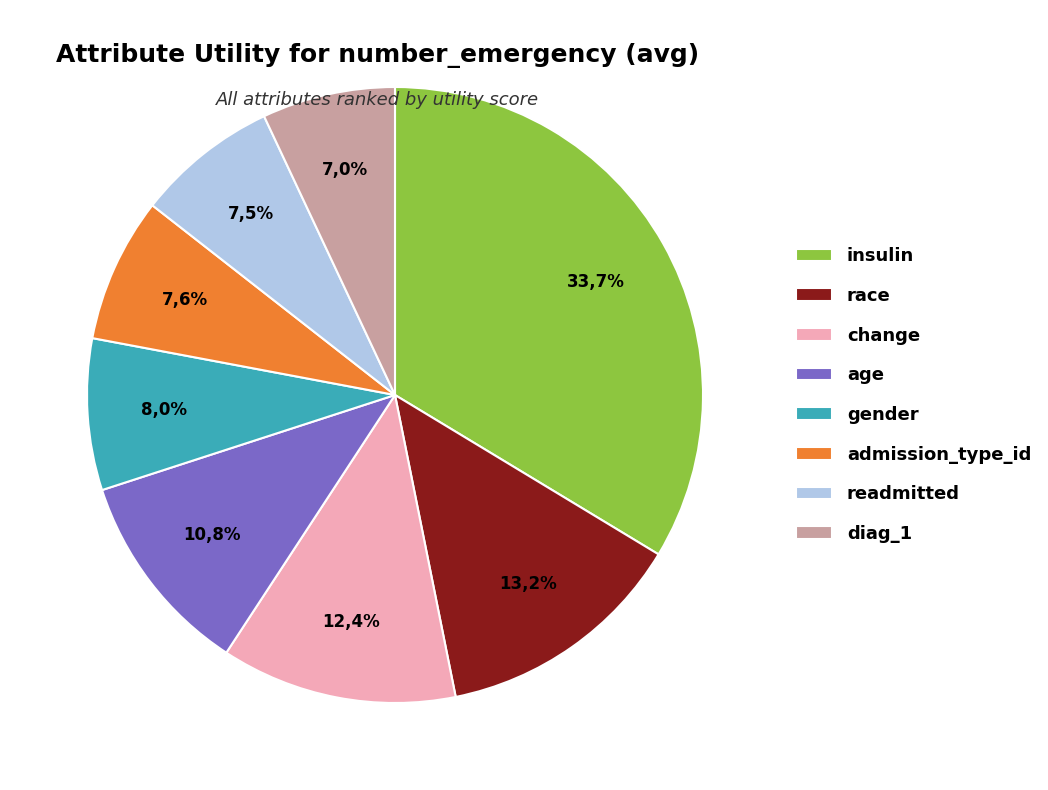

Count the number of slices in the pie.

8